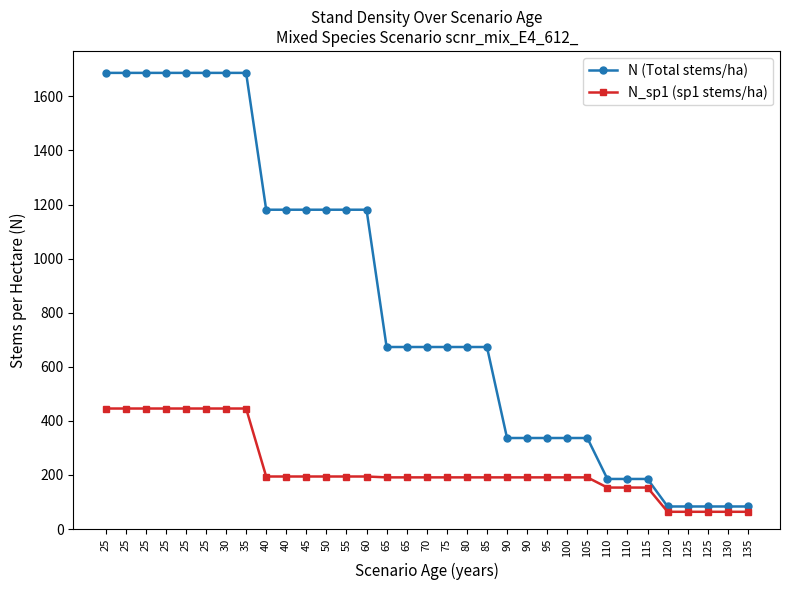

True or false: N (Total stems/ha) and N_sp1 (sp1 stems/ha) cross at least once.

False